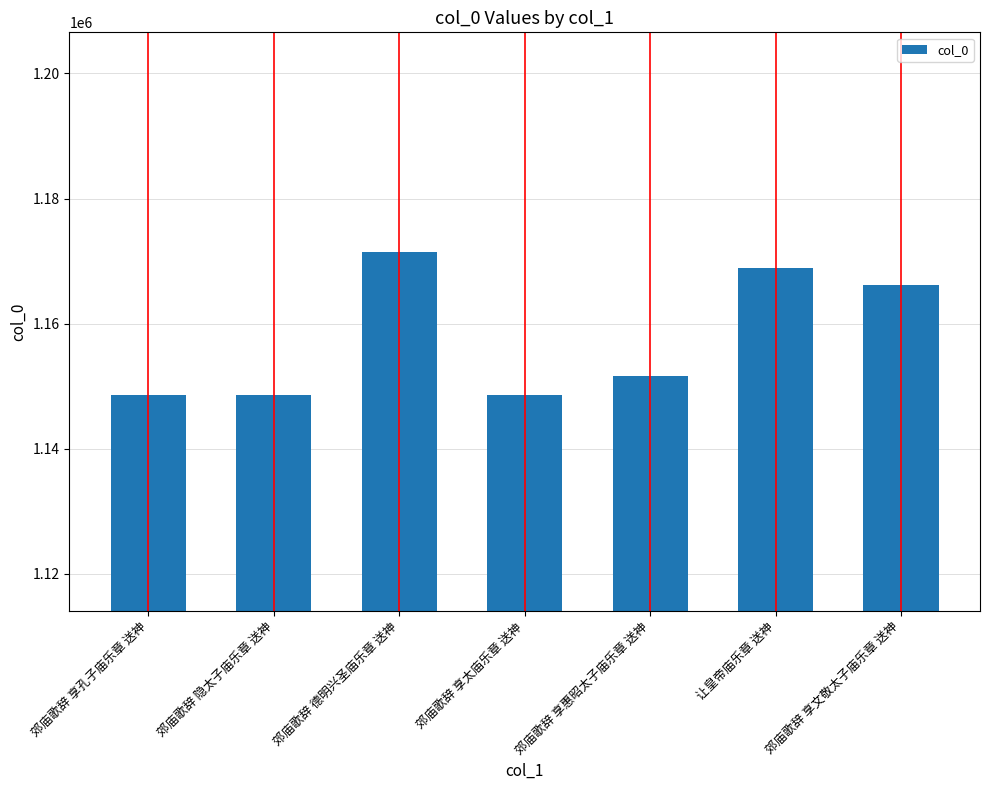

What is the maximum value shown in the chart?

1171428